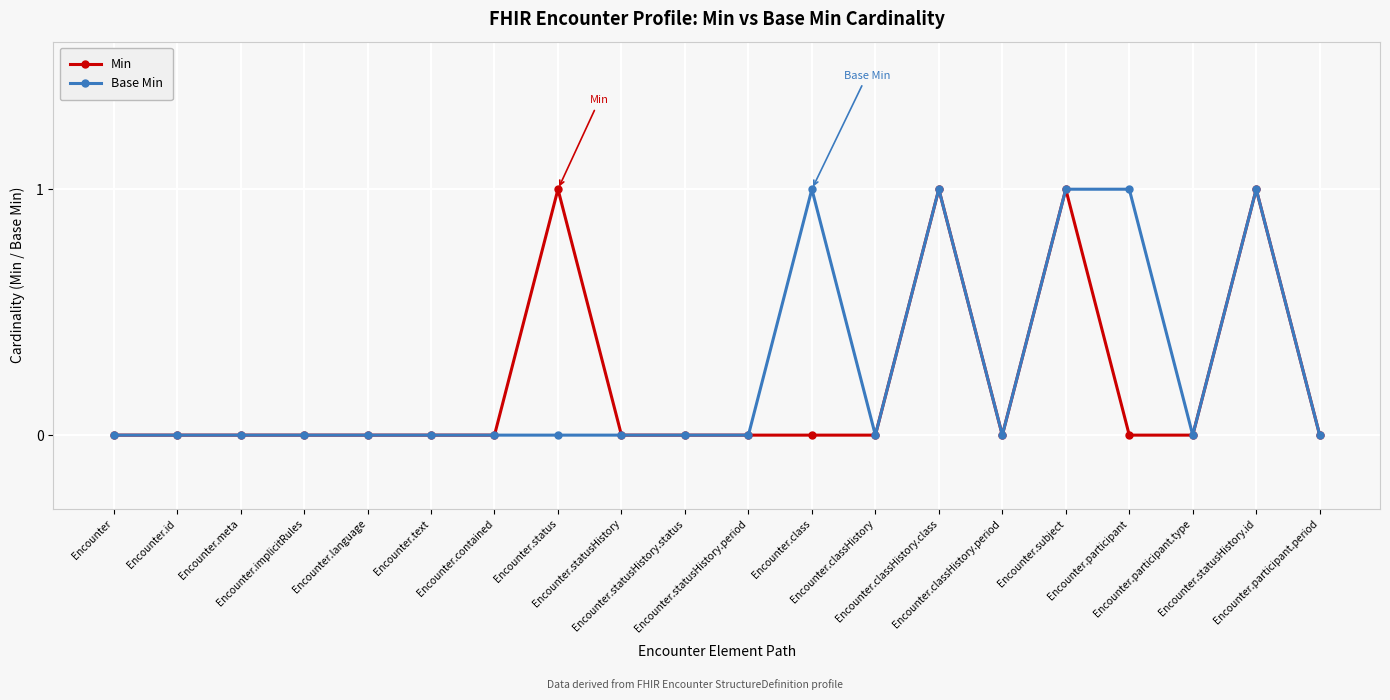

True or false: Min has more than 1 points higher than both neighbors.

True